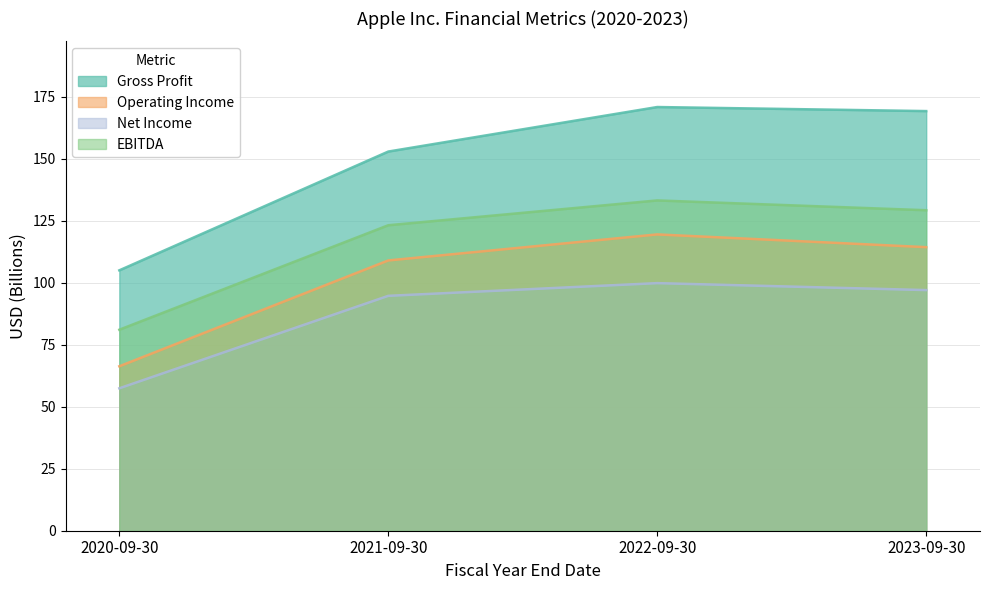

Which series has the widest spread of values?

Gross Profit